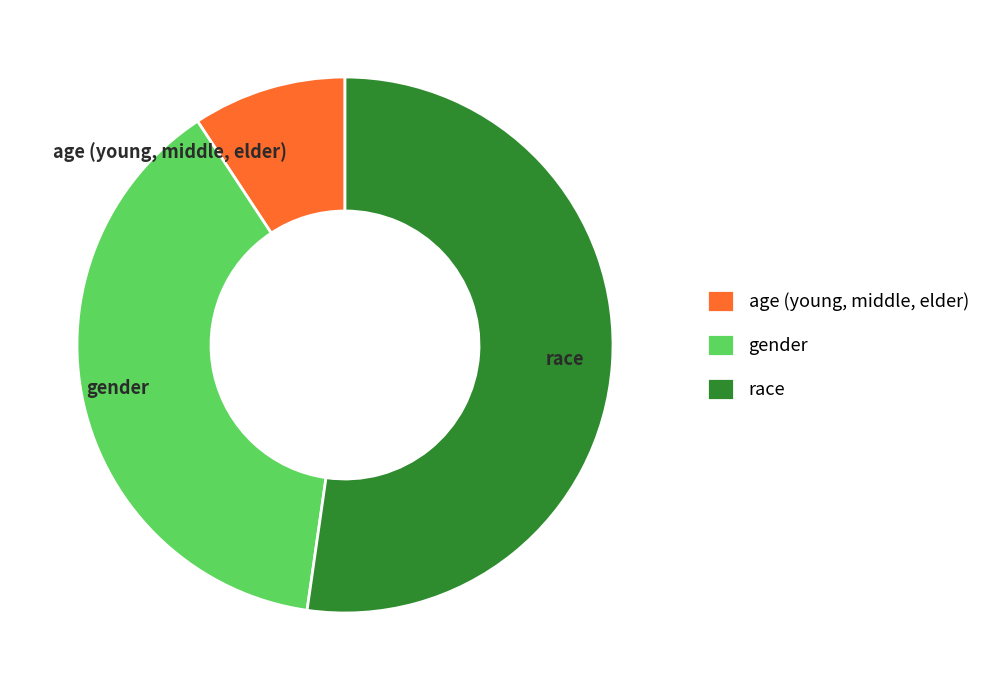

Which slice is the smallest?

age (young, middle, elder)